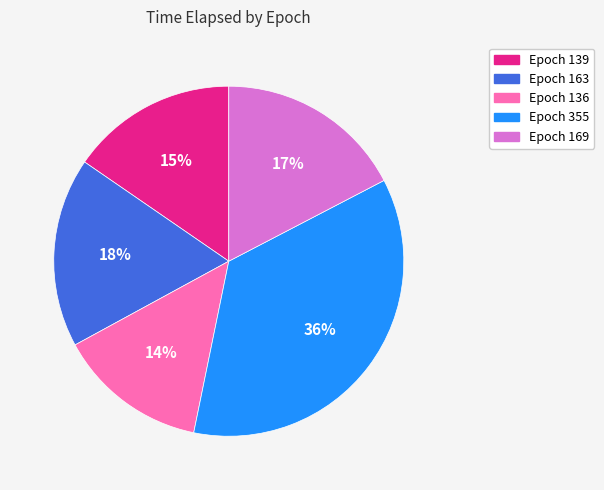

To the nearest percent, what is the difference between the largest and smallest slice percentages?

22%